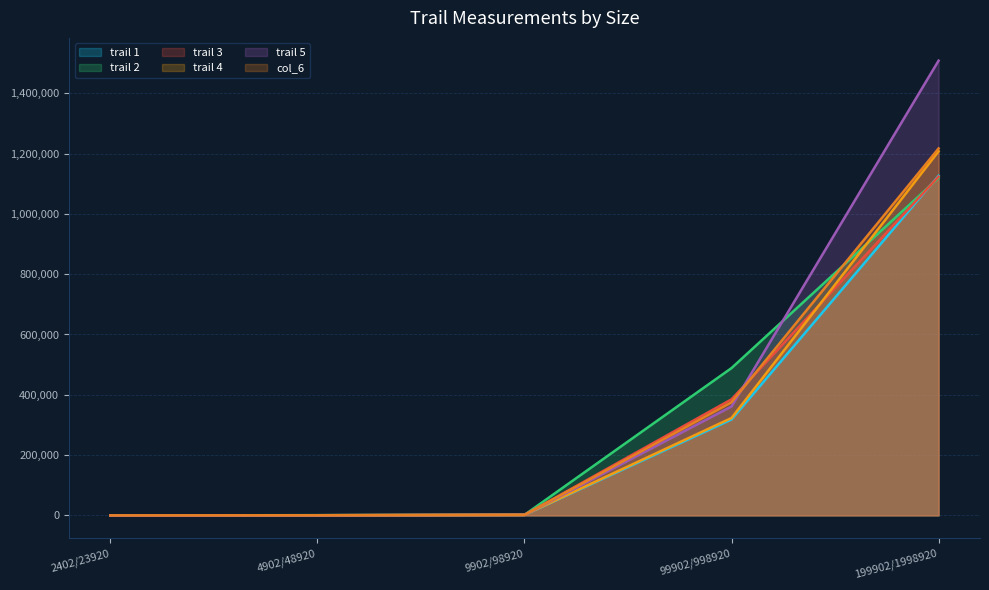

What is the difference between the highest and lowest values at 199902/1998920?

389134.3